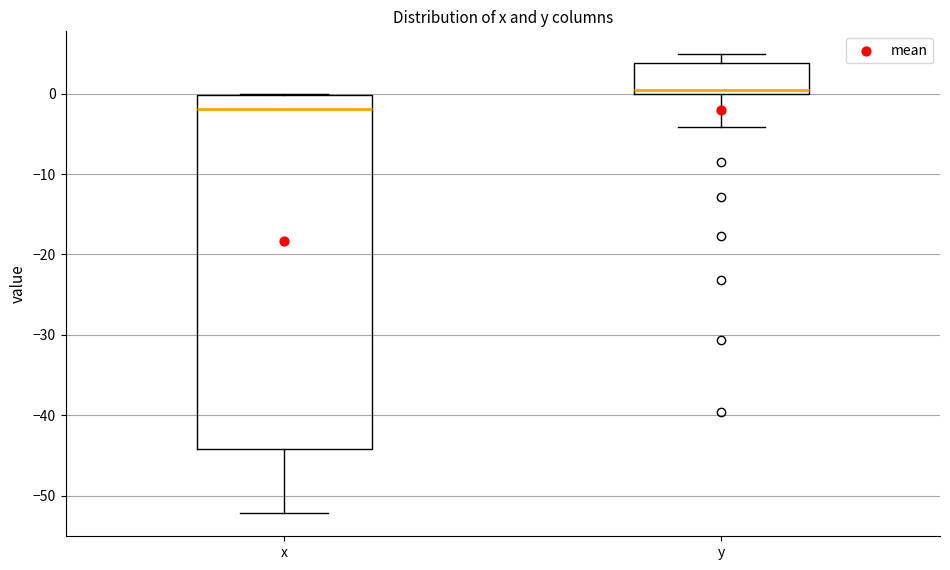

Reading left to right, read every box against the y-axis: the position of its median line, the range the box covers, and the ends of its whiskers. The values are not printed on the chart, so give them approximately, as read against the axis.

x: median -2, box -44 to 0, whiskers -52 to 0
y: median 0 (just above the box's lower edge), box 0 to 4, whiskers -4 to 5